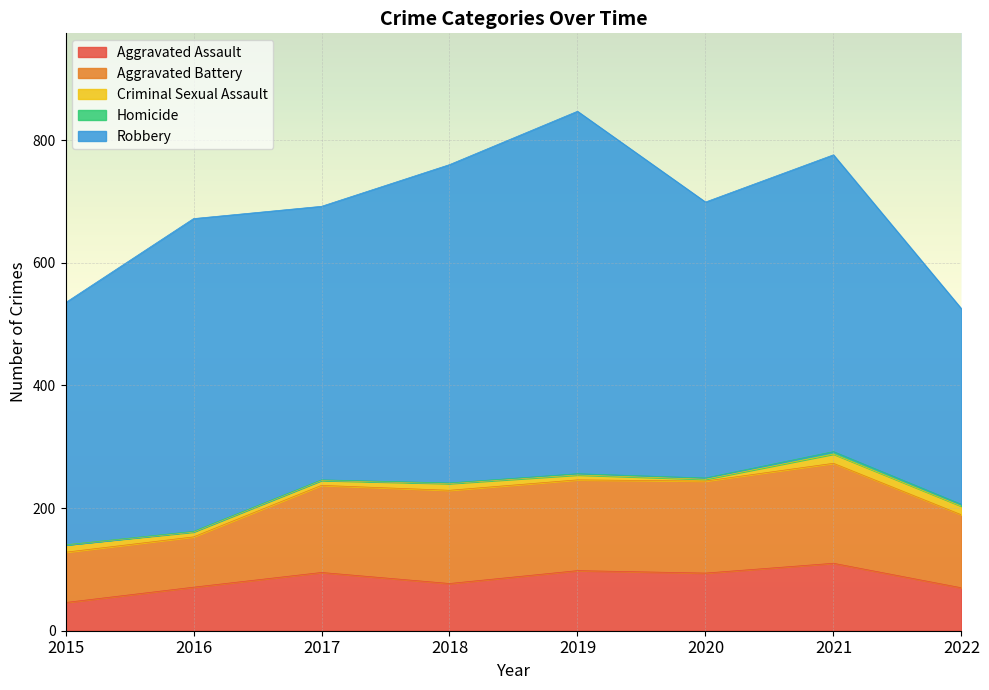

In Aggravated Assault, how many points are lower than both neighbors (excluding endpoints)?

2